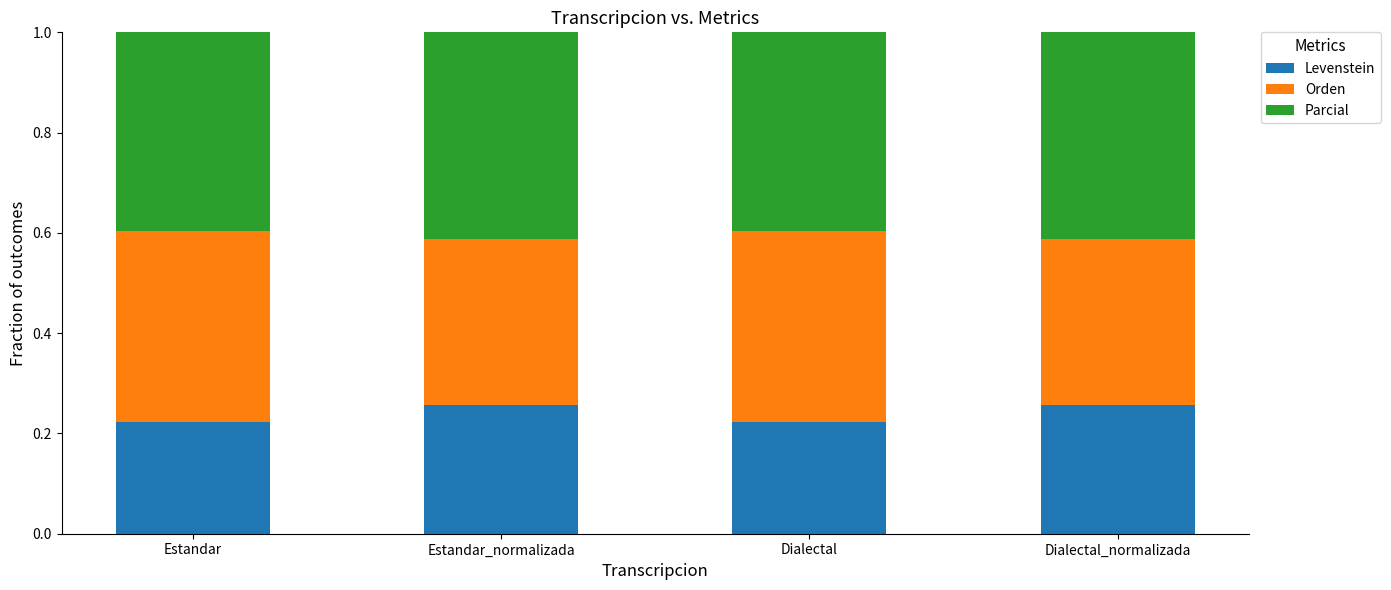

What is the total value across all series at Dialectal?

1.0